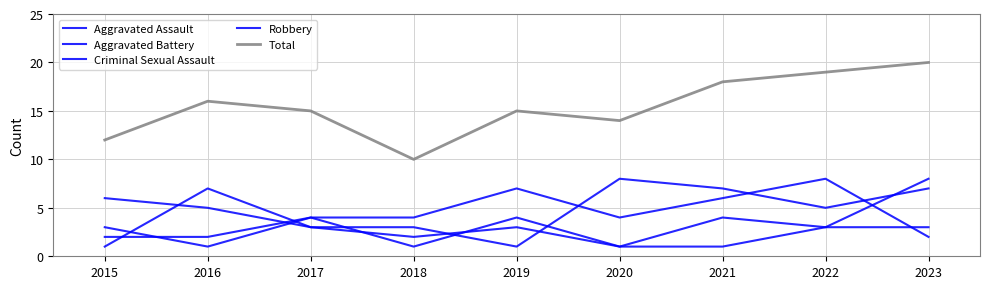

What is the value of the Aggravated Battery point at the 2nd from the left?

5